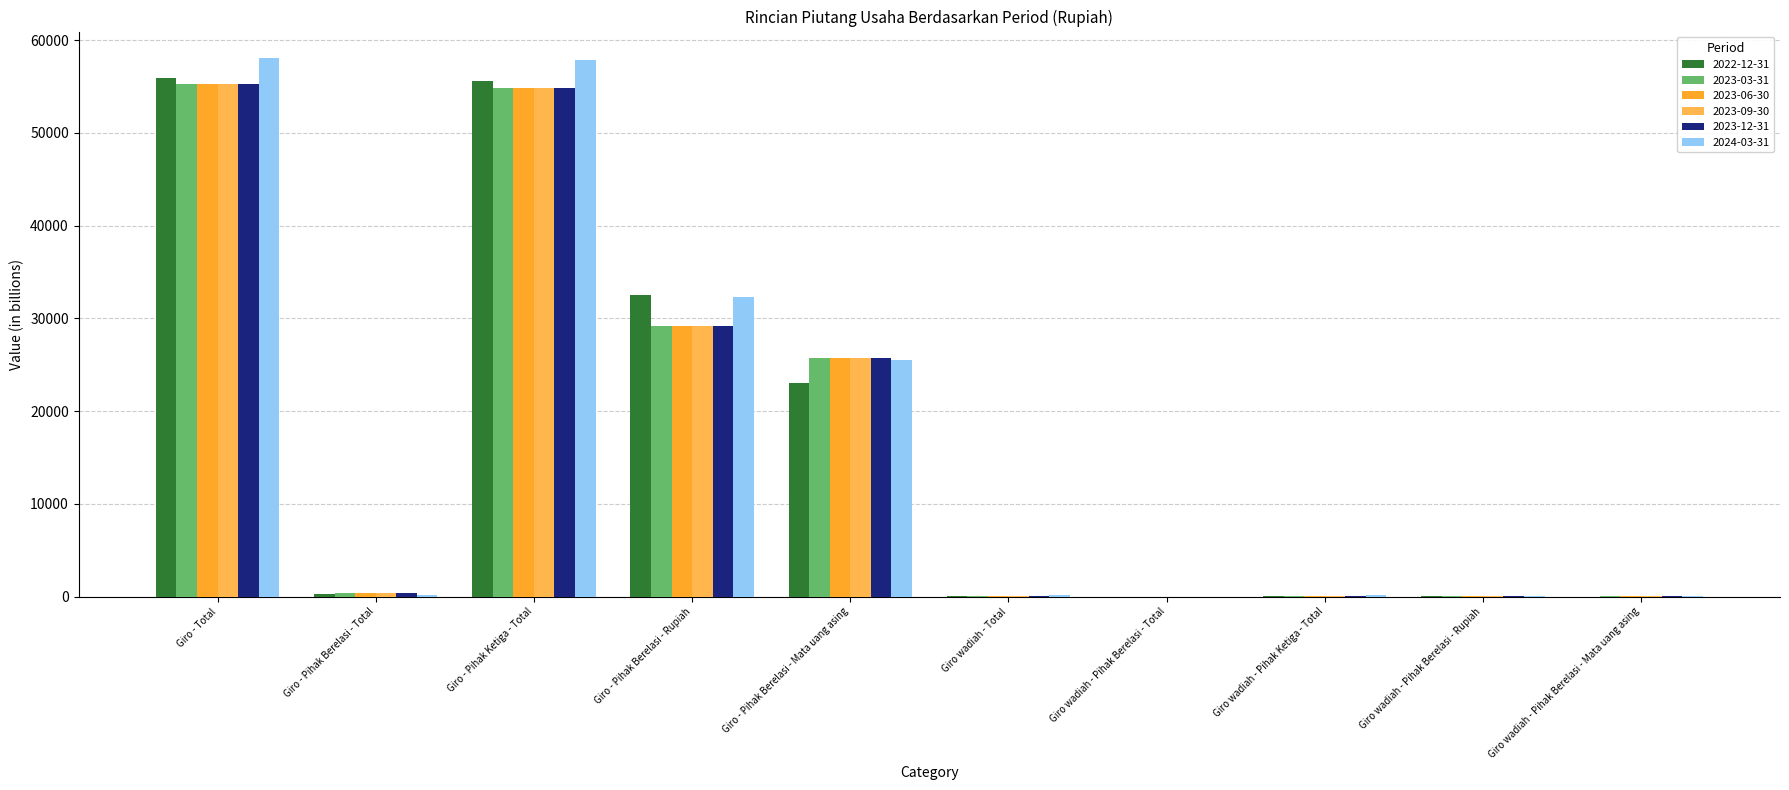

Between Giro - Pihak Ketiga - Total and Giro - Pihak Berelasi - Mata uang asing, which series saw the biggest shift?

2022-12-31